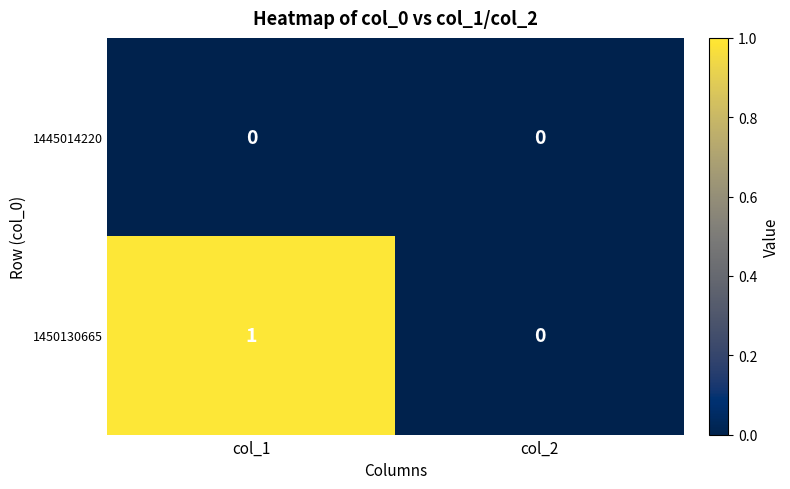

How many categories are shown in the chart?

2